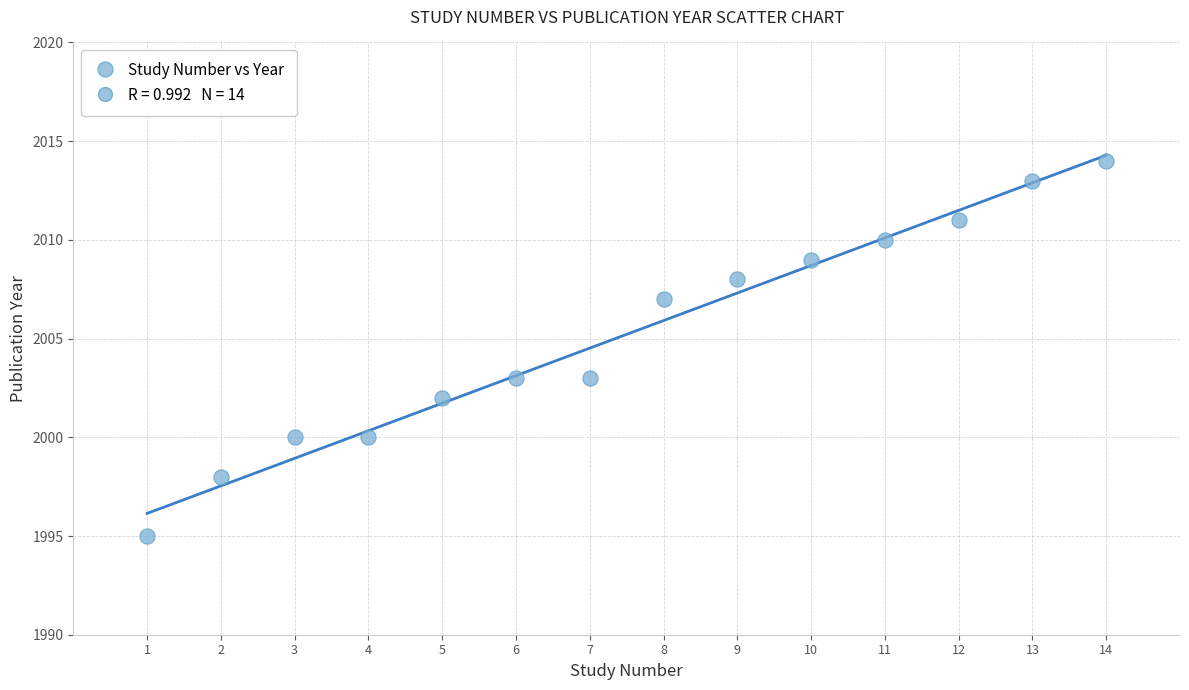

What is the range of Y values (max minus min)?

19